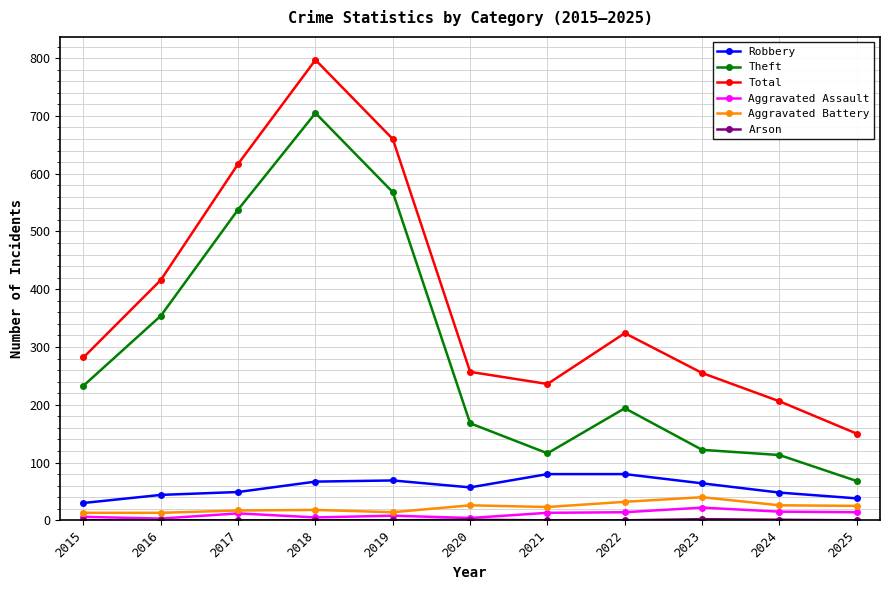

At which category is the sum across all series the highest?

2018